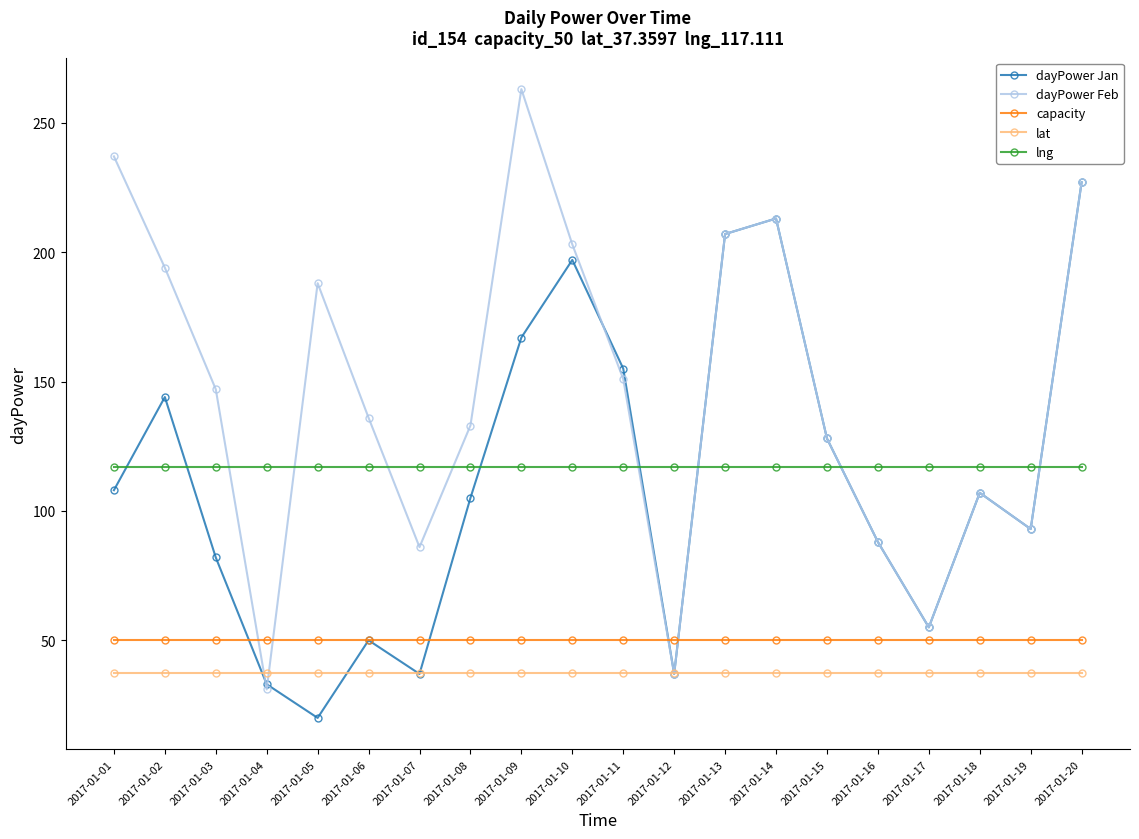

How many lines are shown in the chart?

5